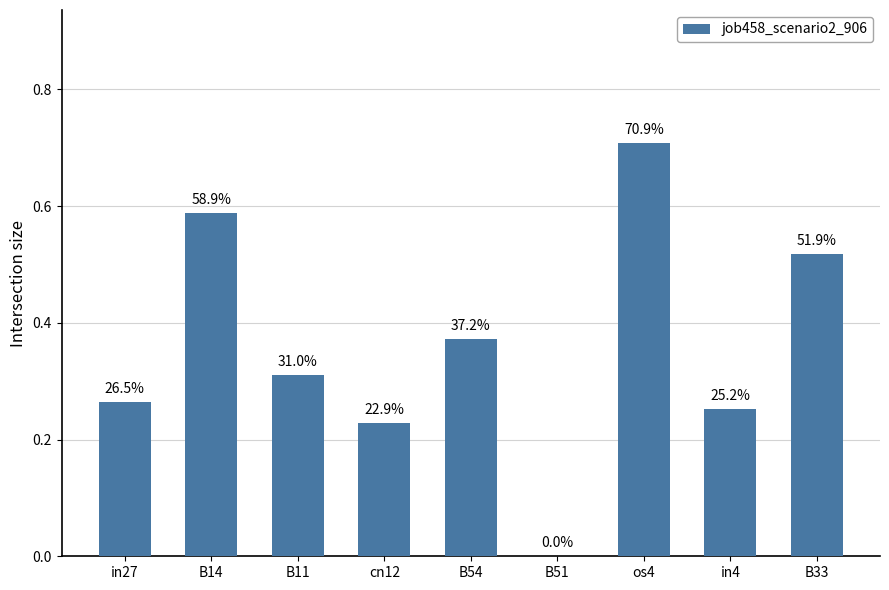

At which label is the value closest to 0?

B51